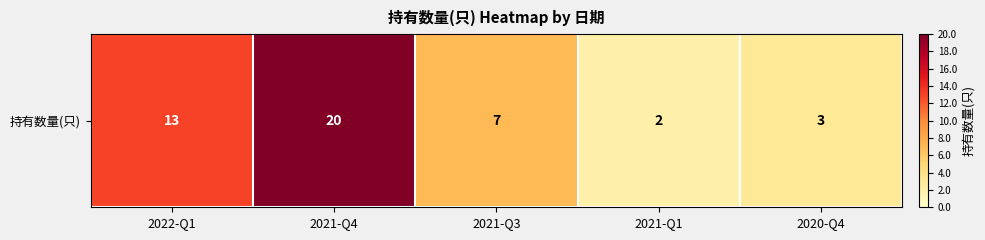

Reading right to left, transcribe all the data shown in this chart.

3	2	7	20	13